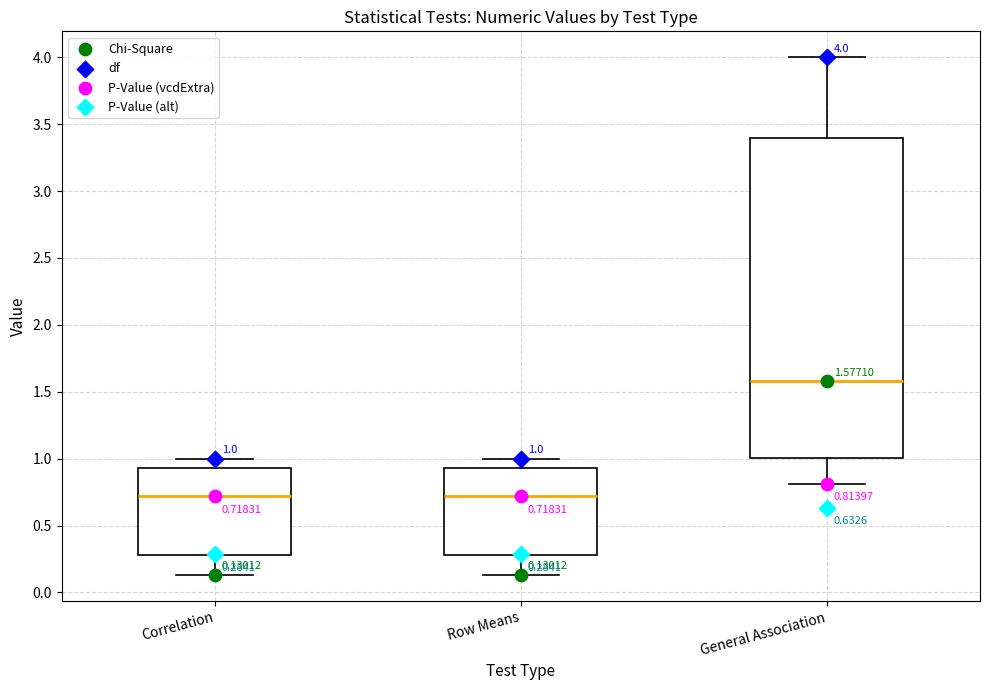

Comparing the boxes themselves (not the whiskers), which one is the tallest?

General Association